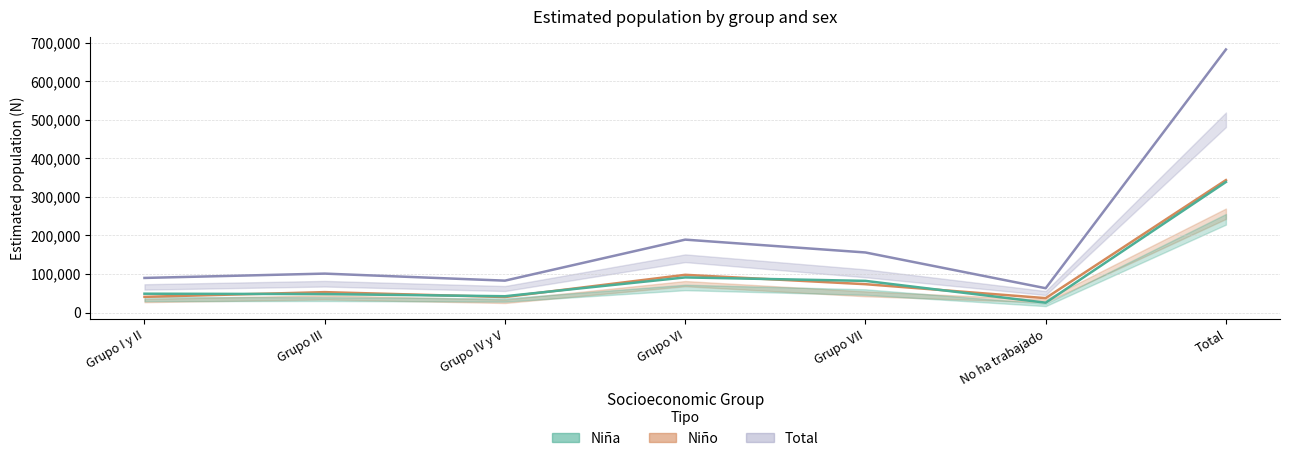

What is the total value across all series at Total?

1364300